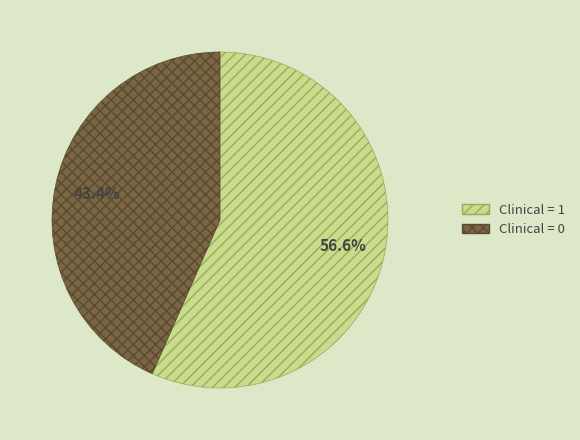

To the nearest percent, what is the combined percentage of Clinical = 0 and Clinical = 1?

100%